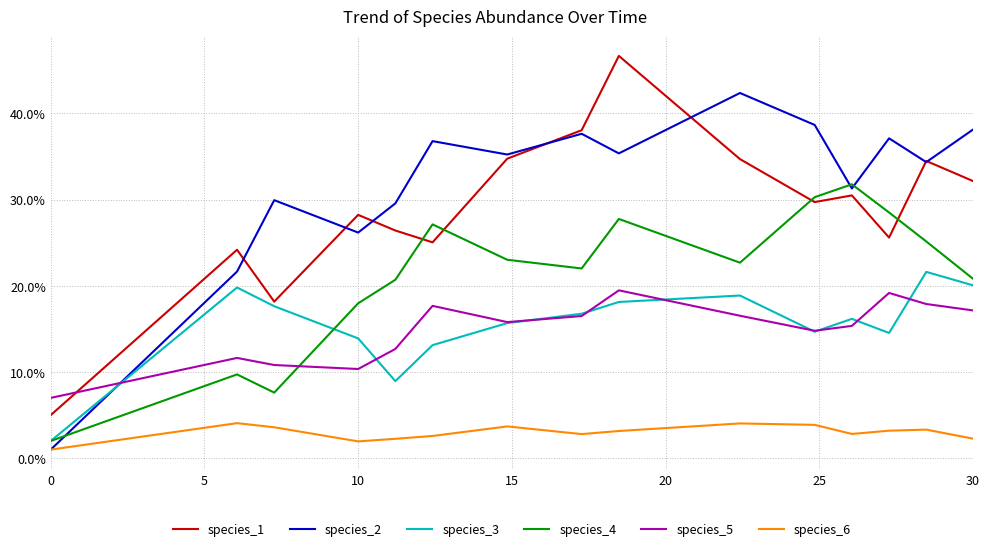

How many species_3 values are between 0 and 1?

15